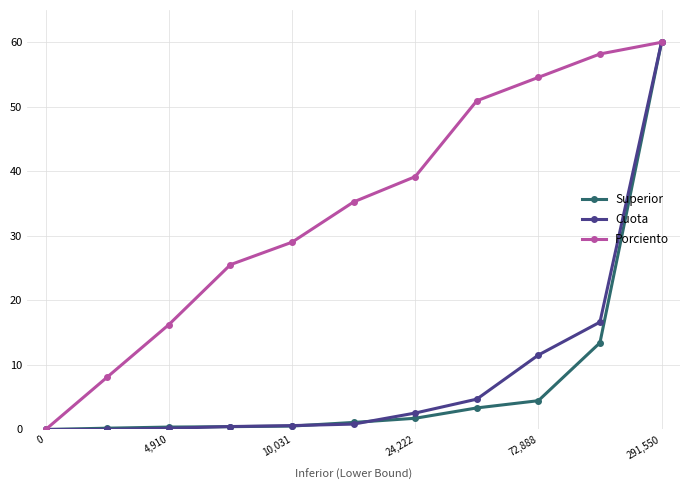

What is the greatest value displayed?

60.0